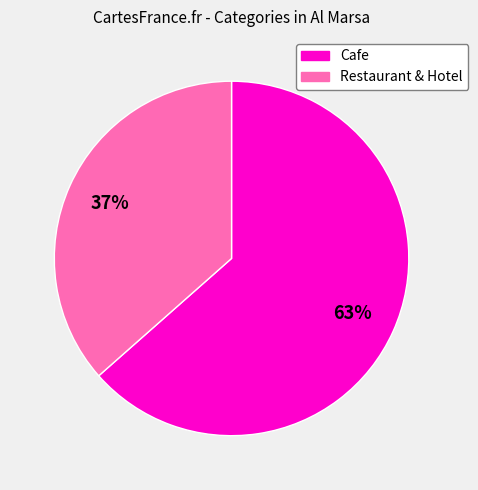

Count the number of slices in the pie.

2